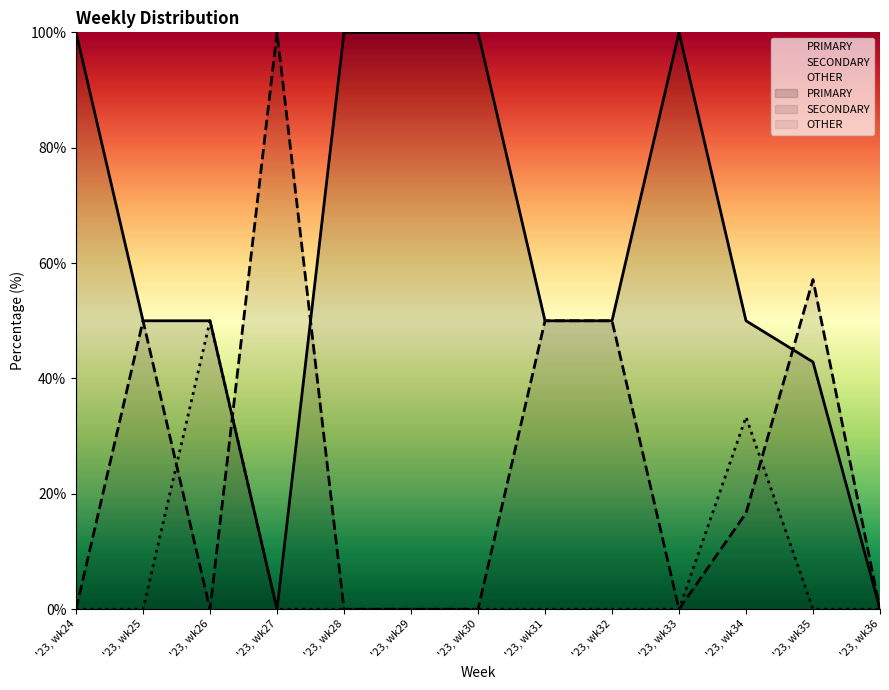

Reading right to left, extract all data points from this chart.

PRIMARY: 0.0	42.9	50.0	100.0	50.0	50.0	100.0	100.0	100.0	0.0	50.0	50.0	100.0
SECONDARY: 0.0	57.1	16.7	0.0	50.0	50.0	0.0	0.0	0.0	100.0	0.0	50.0	0.0
OTHER: 0.0	0.0	33.3	0.0	0.0	0.0	0.0	0.0	0.0	0.0	50.0	0.0	0.0